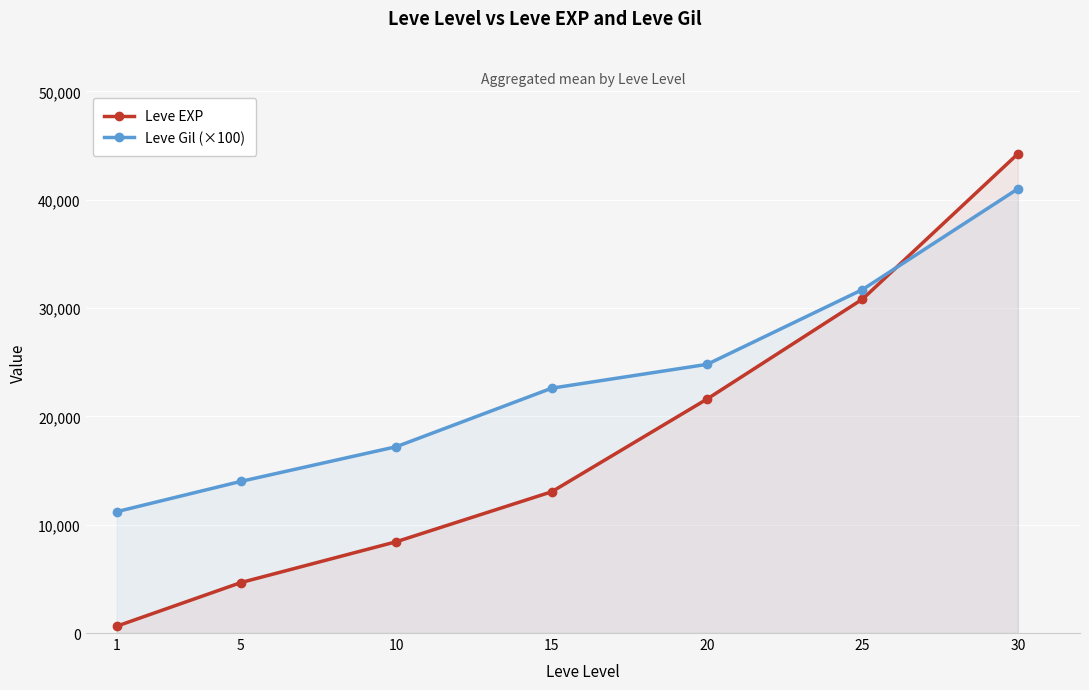

Reading left to right, list all the values displayed in this chart.

Leve EXP: 630	4660	8430	13040	21600	30820	44230
Leve Gil (×100): 11200	14000	17200	22600	24800	31700	41000